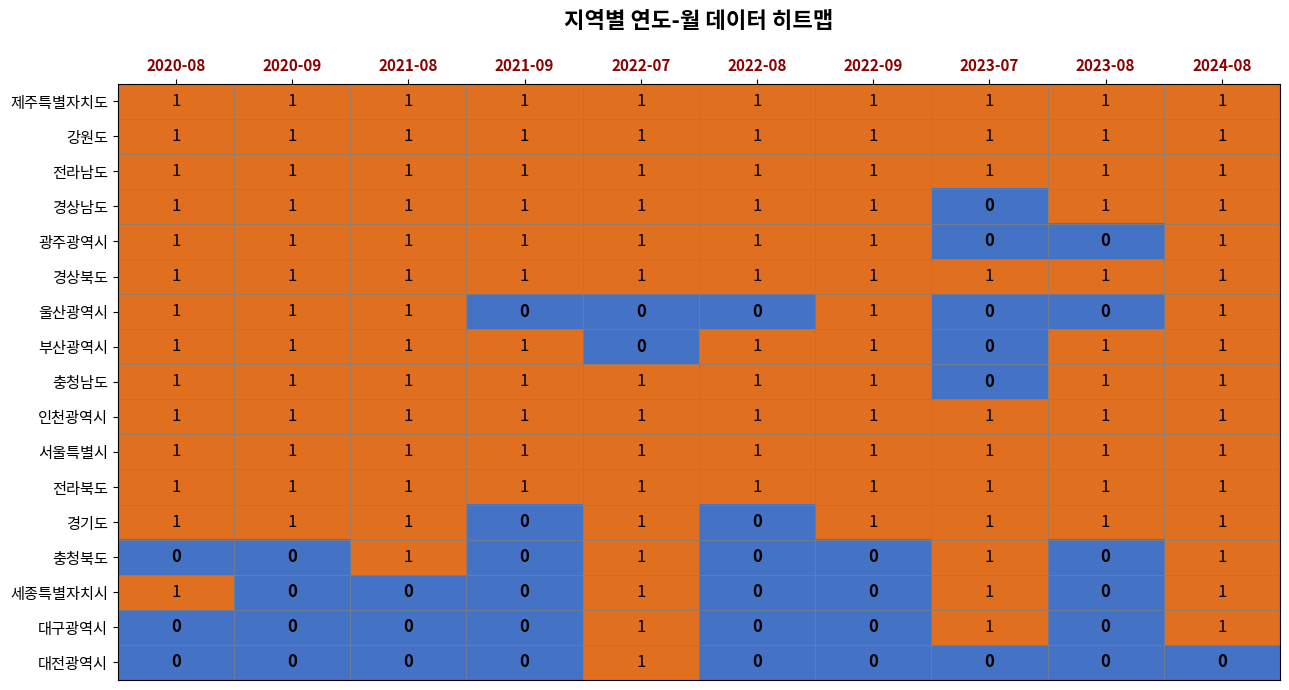

What is the greatest value displayed?

1